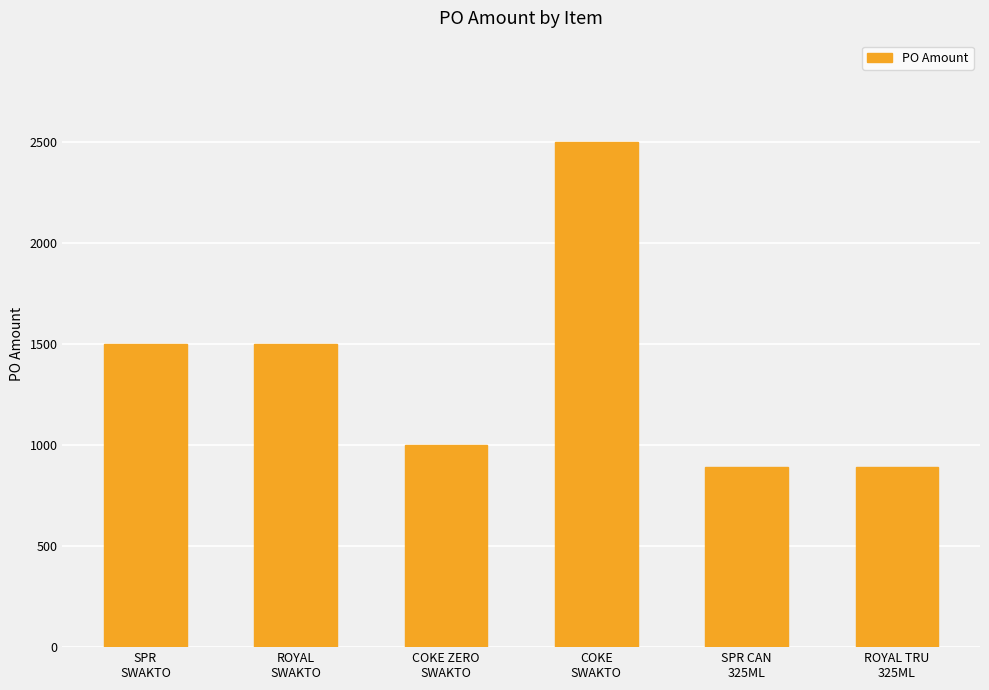

What is the label of the 5th bar from the left?

SPR CAN
325ML